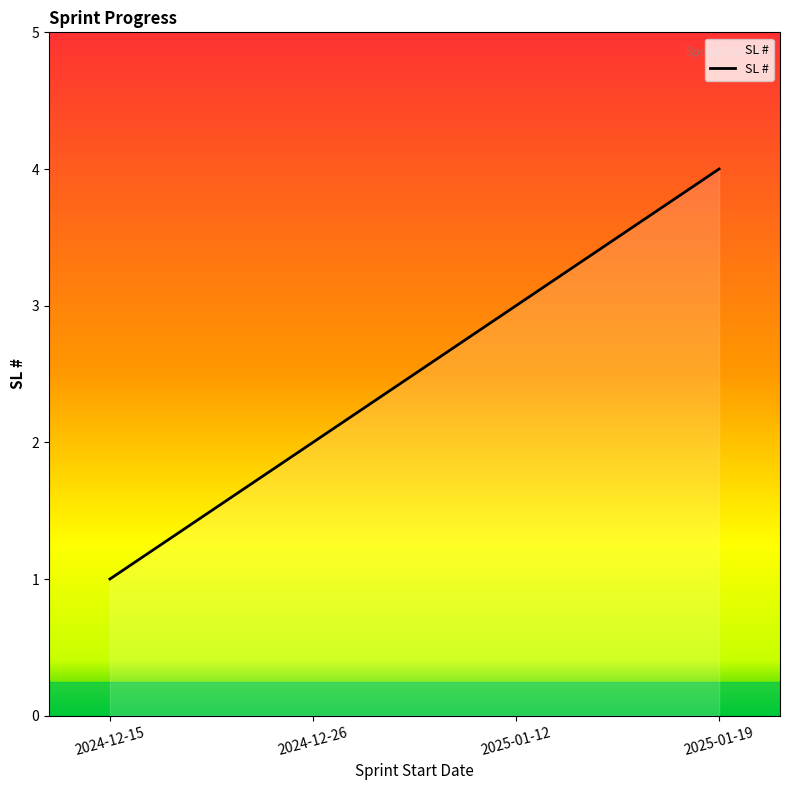

What is the difference between the maximum and minimum values?

3